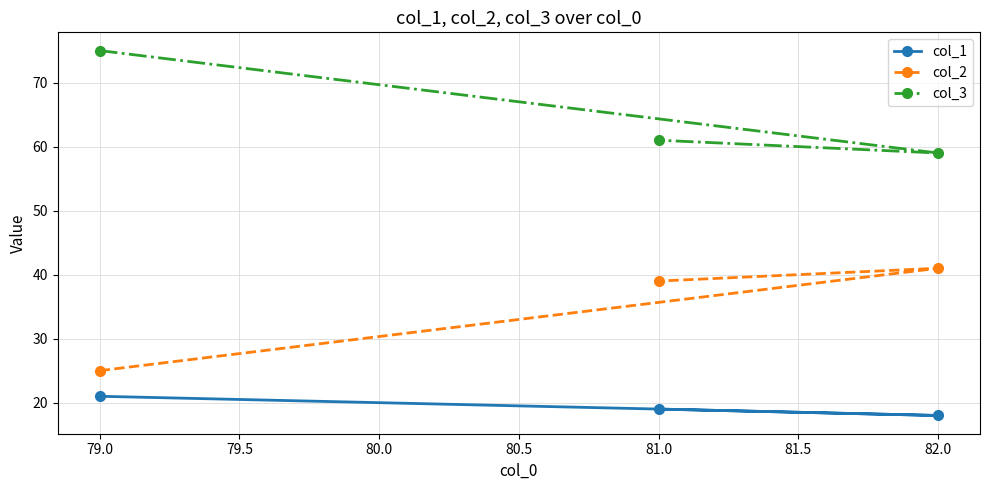

Is it true that col_1 equals 12 at 79.0?

False